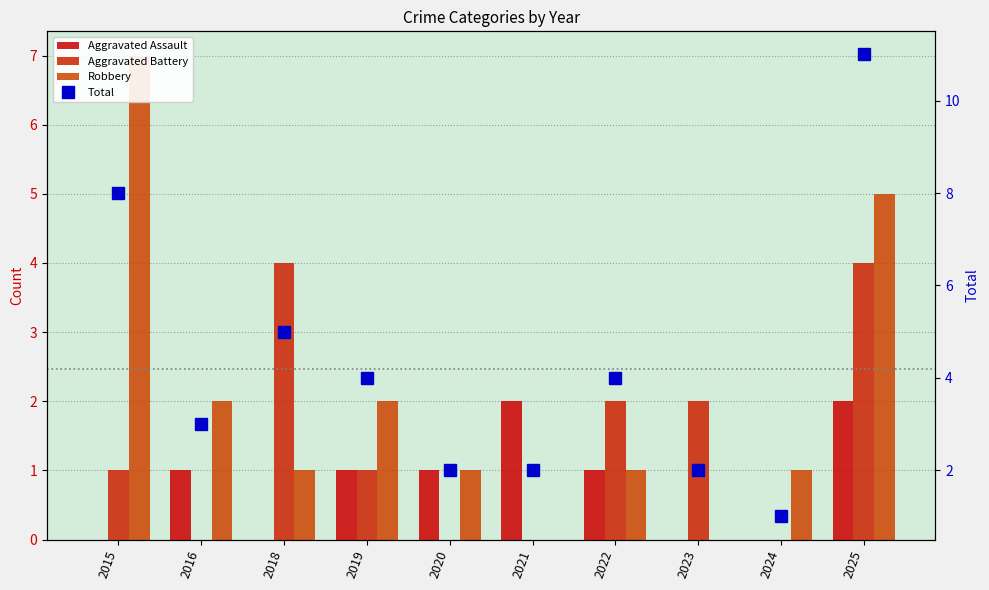

What is the value of the Robbery bar at the 1st from the left?

7